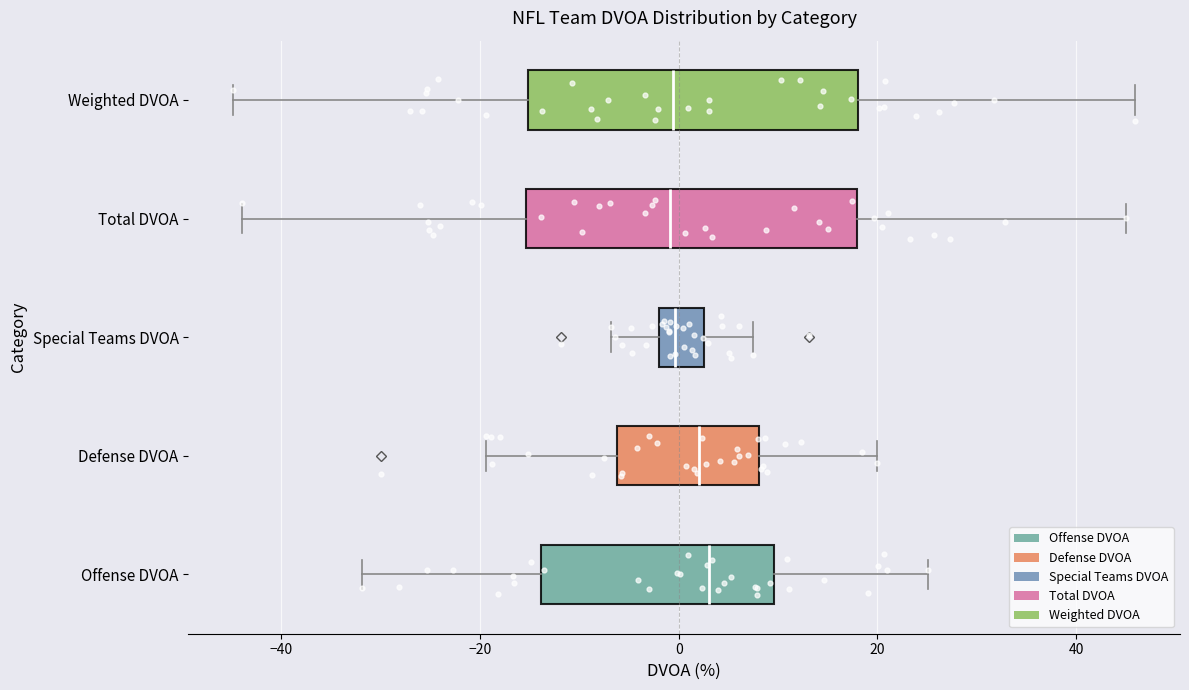

Where does the right whisker of the box for Total DVOA end on the x-axis? The values are not printed on the chart, so give them approximately, as read against the axis.

46